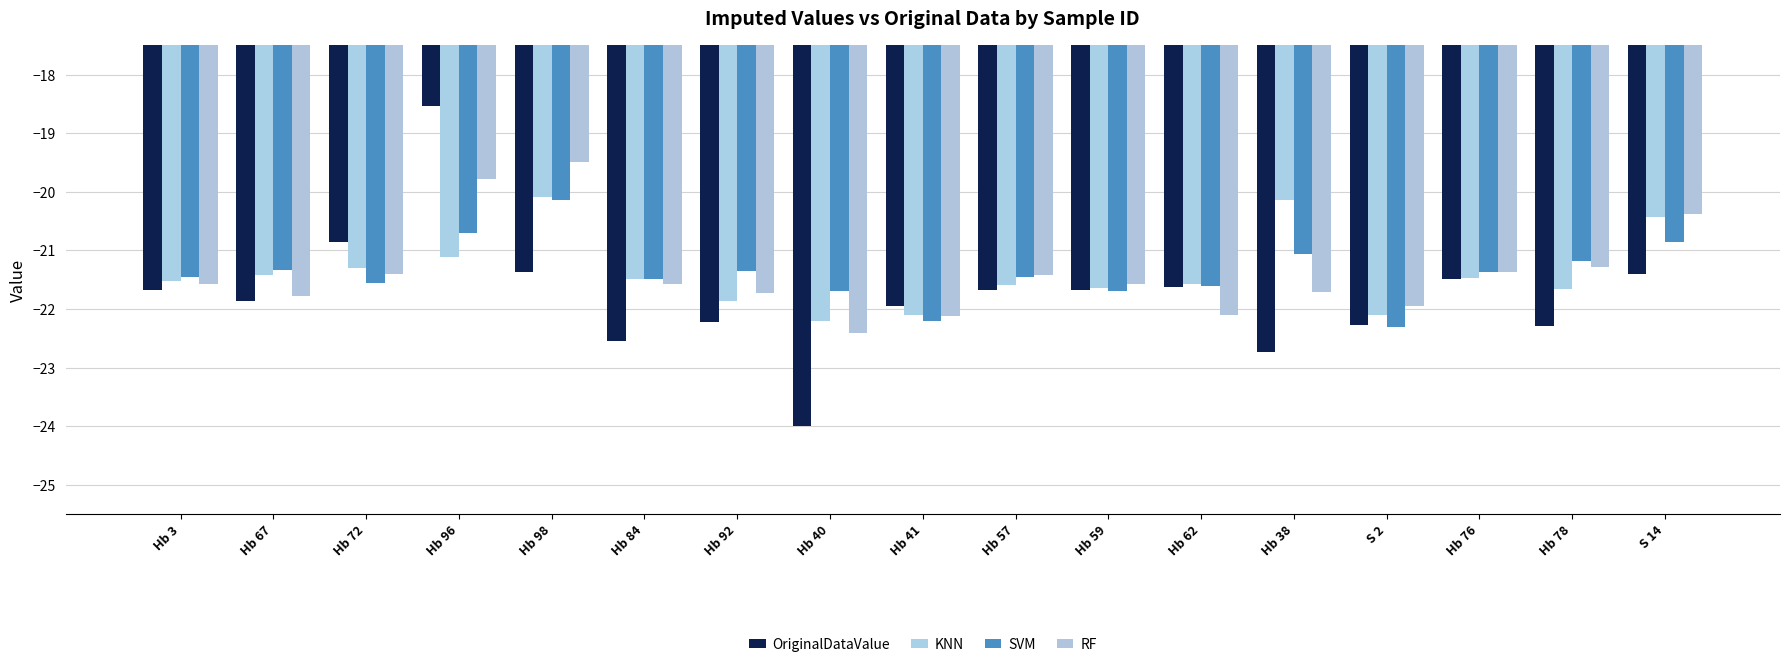

What is the total value across all series at S 14?

-83.1